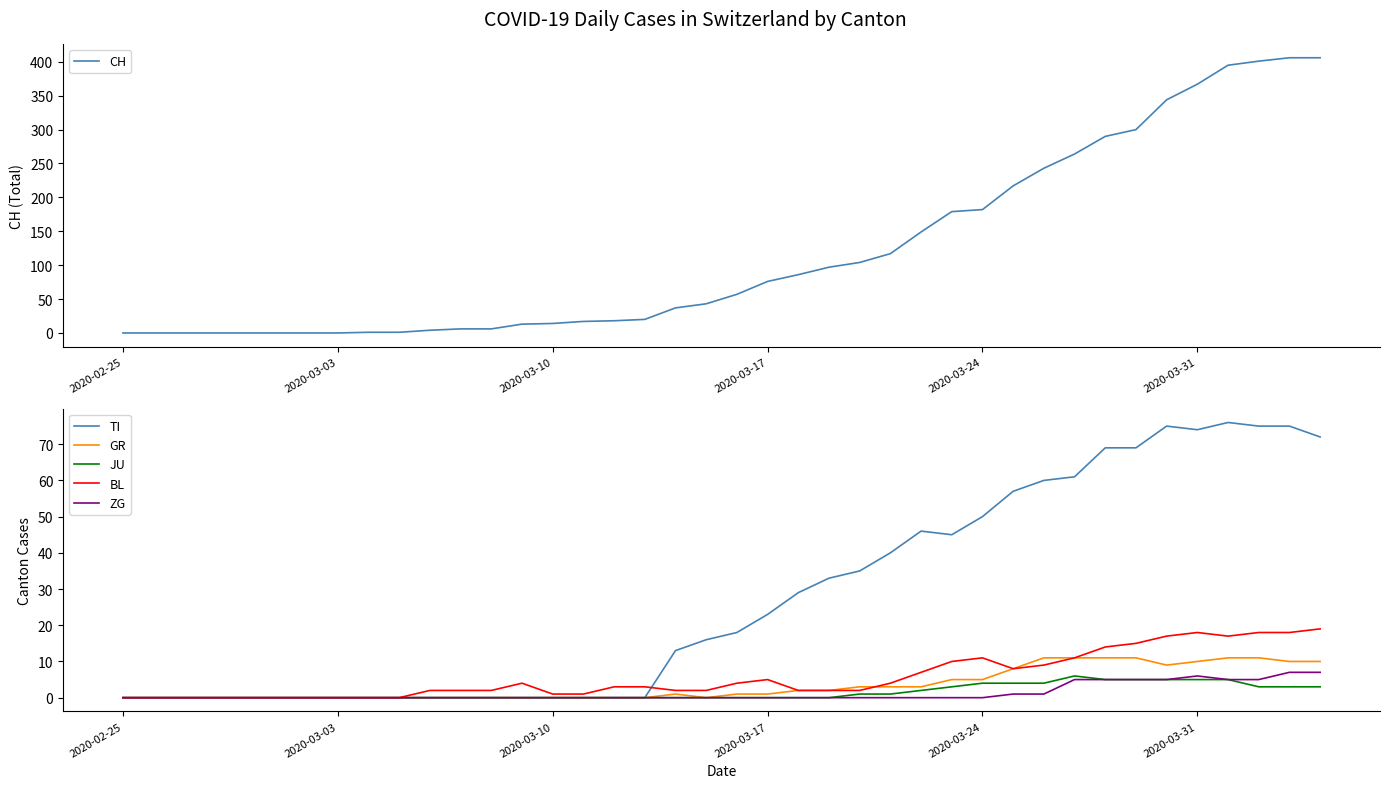

Reading right to left, extract all data points from this chart.

CH: 406	406	401	395	367	344	300	290	264	243	217	182	179	149	117	104	97	86	76	57	43	37	20	18	17	14	13	6	6	4	1	1	0	0	0	0	0	0	0	0
TI: 72	75	75	76	74	75	69	69	61	60	57	50	45	46	40	35	33	29	23	18	16	13	0	0	0	0	0	0	0	0	0	0	0	0	0	0	0	0	0	0
GR: 10	10	11	11	10	9	11	11	11	11	8	5	5	3	3	3	2	2	1	1	0	1	0	0	0	0	0	0	0	0	0	0	0	0	0	0	0	0	0	0
JU: 3	3	3	5	5	5	5	5	6	4	4	4	3	2	1	1	0	0	0	0	0	0	0	0	0	0	0	0	0	0	0	0	0	0	0	0	0	0	0	0
BL: 19	18	18	17	18	17	15	14	11	9	8	11	10	7	4	2	2	2	5	4	2	2	3	3	1	1	4	2	2	2	0	0	0	0	0	0	0	0	0	0
ZG: 7	7	5	5	6	5	5	5	5	1	1	0	0	0	0	0	0	0	0	0	0	0	0	0	0	0	0	0	0	0	0	0	0	0	0	0	0	0	0	0